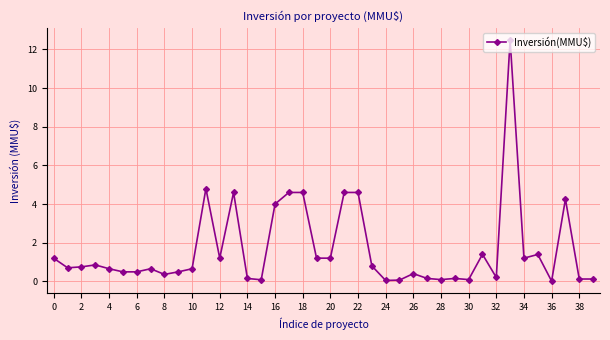

Is this an area chart (filled region under the line)?

No